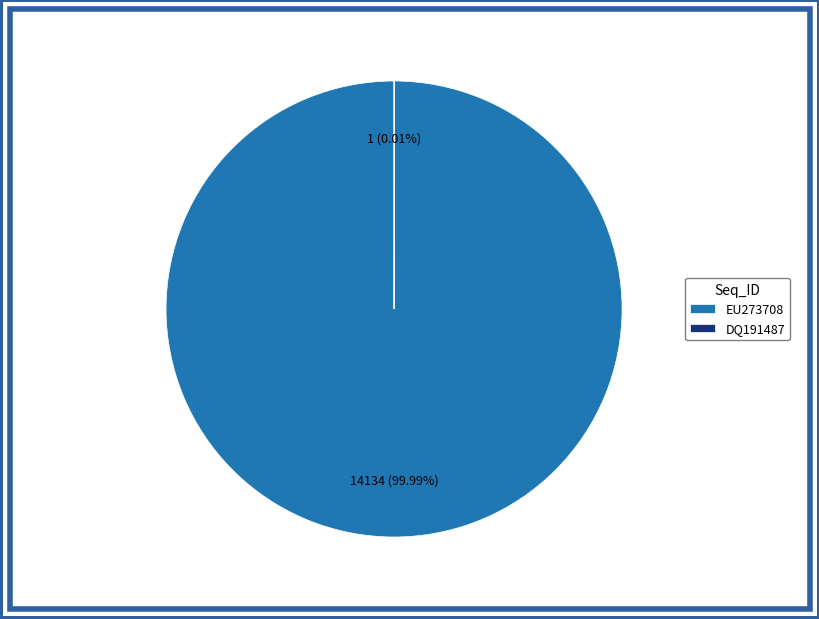

To the nearest percent, what is the average slice percentage?

50%